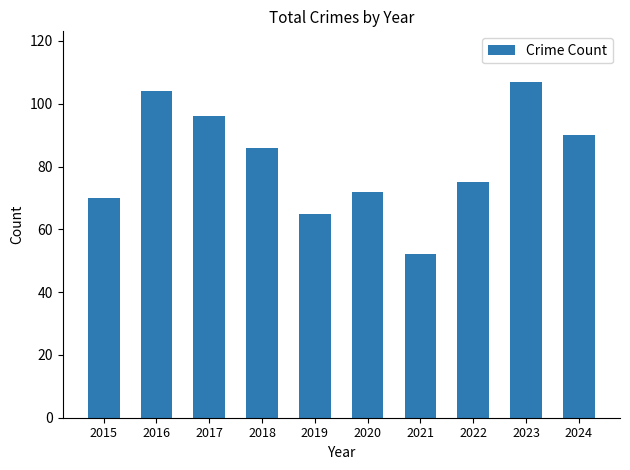

True or false: the data shows 72 at 2020.

True